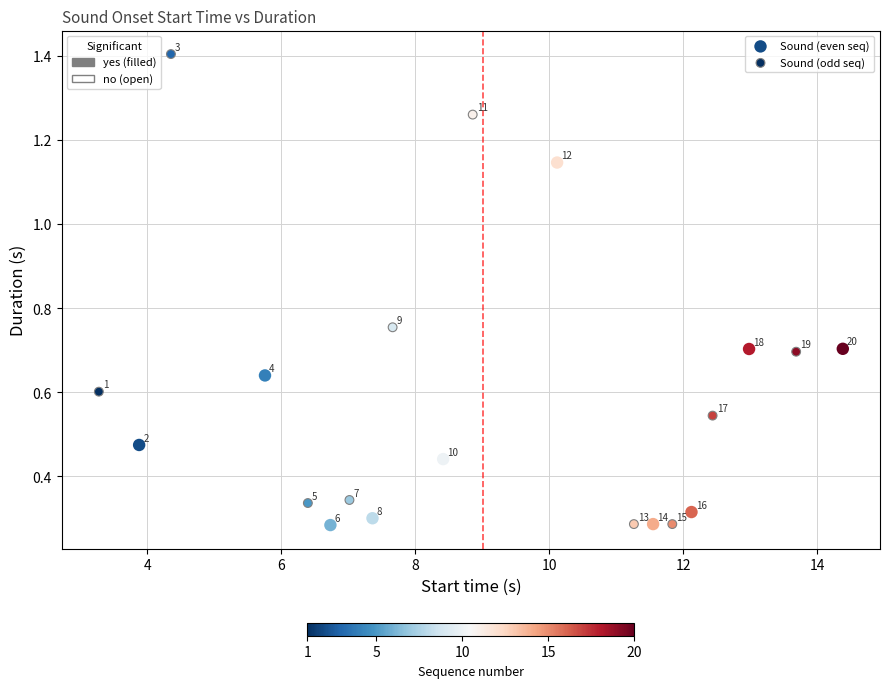

What are all the series names shown in the legend?

Sound (even seq), Sound (odd seq)